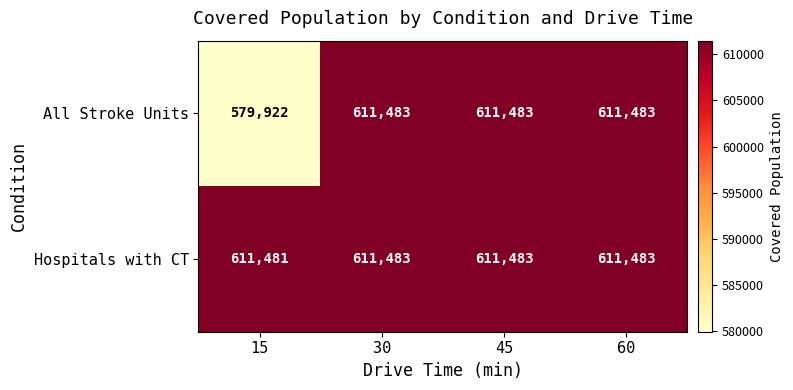

What is the sum of all Hospitals with CT values?

2445930